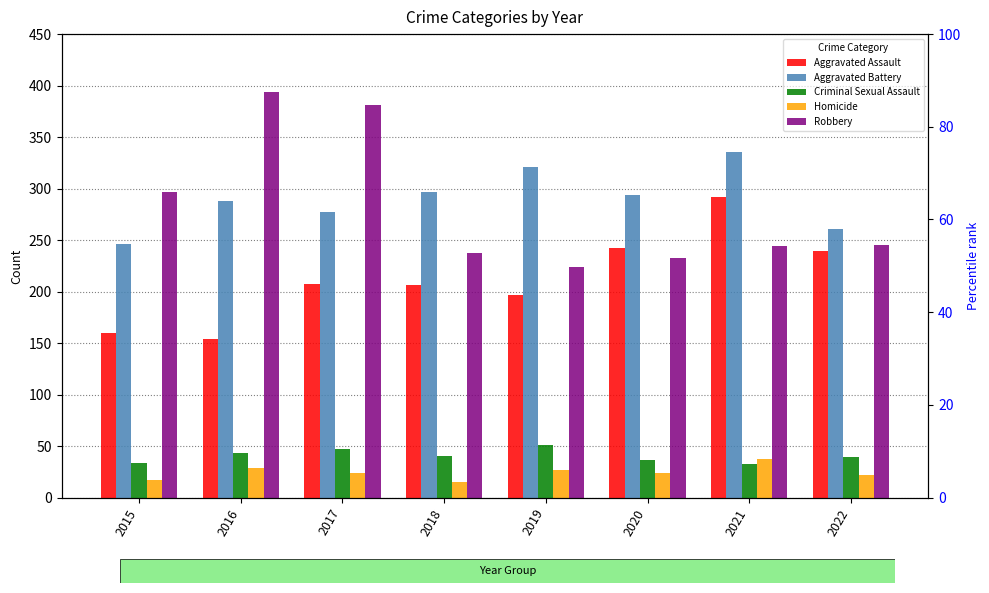

How many bars are there in total?

40